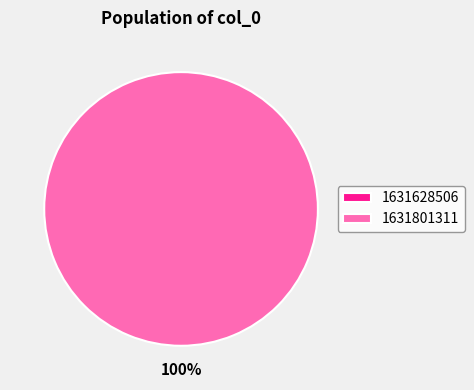

What is the largest slice in the pie chart?

1631801311